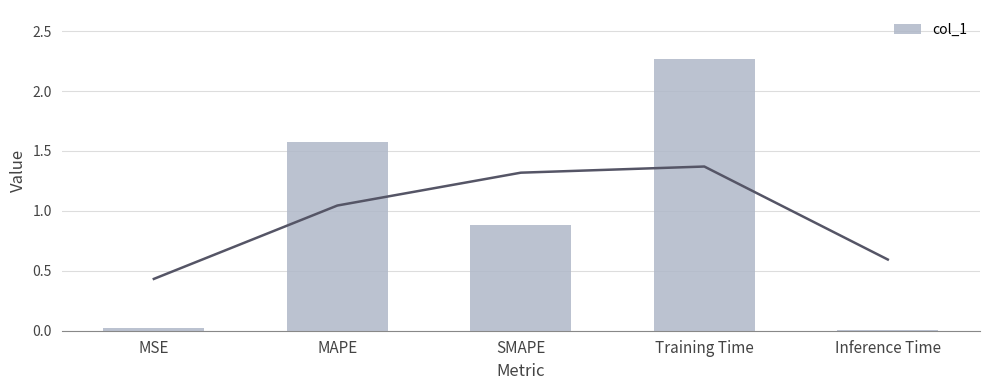

What is the sum of all values?

4.8